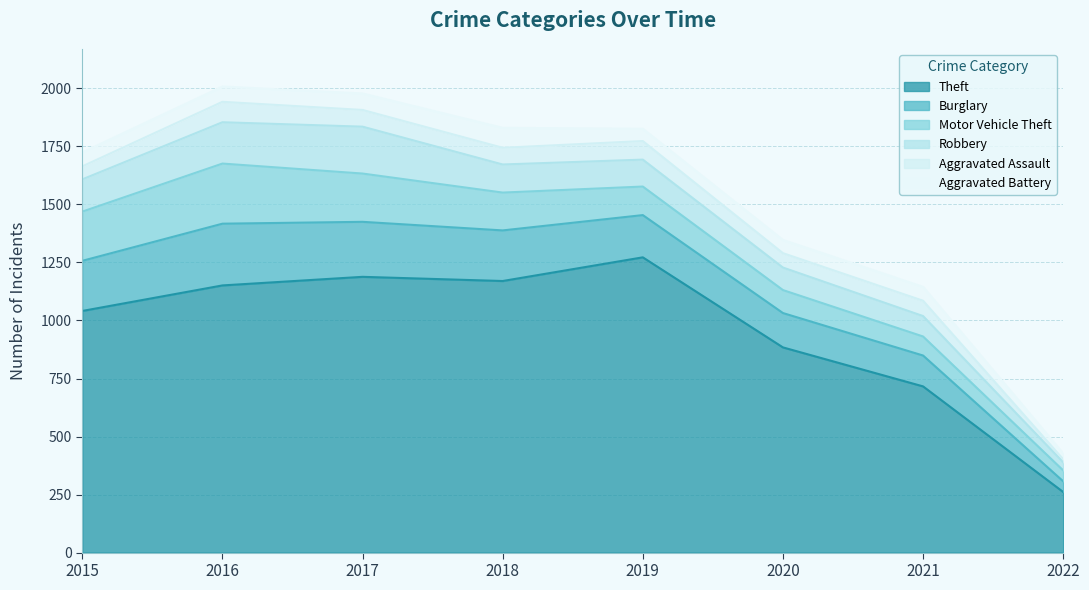

Rank the categories by Motor Vehicle Theft value from highest to lowest.

2016, 2015, 2017, 2018, 2019, 2020, 2021, 2022